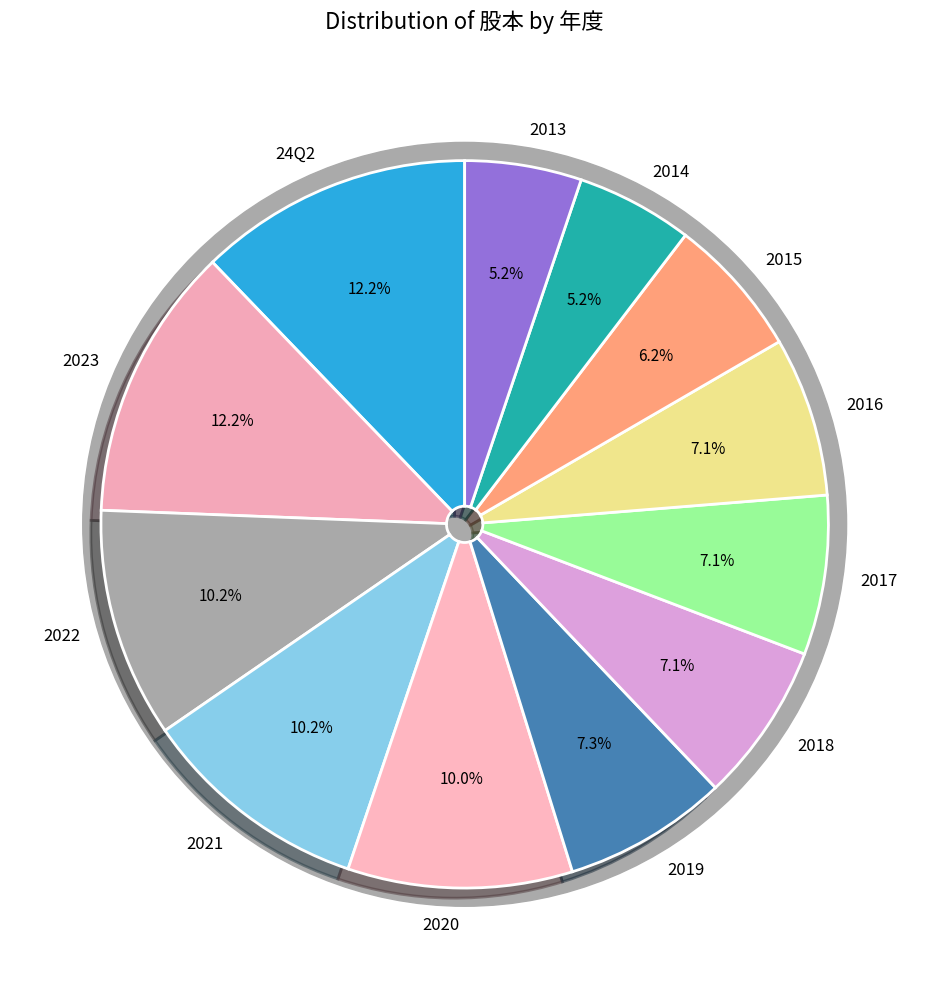

Is it true that 24Q2 is 26% of the pie?

False